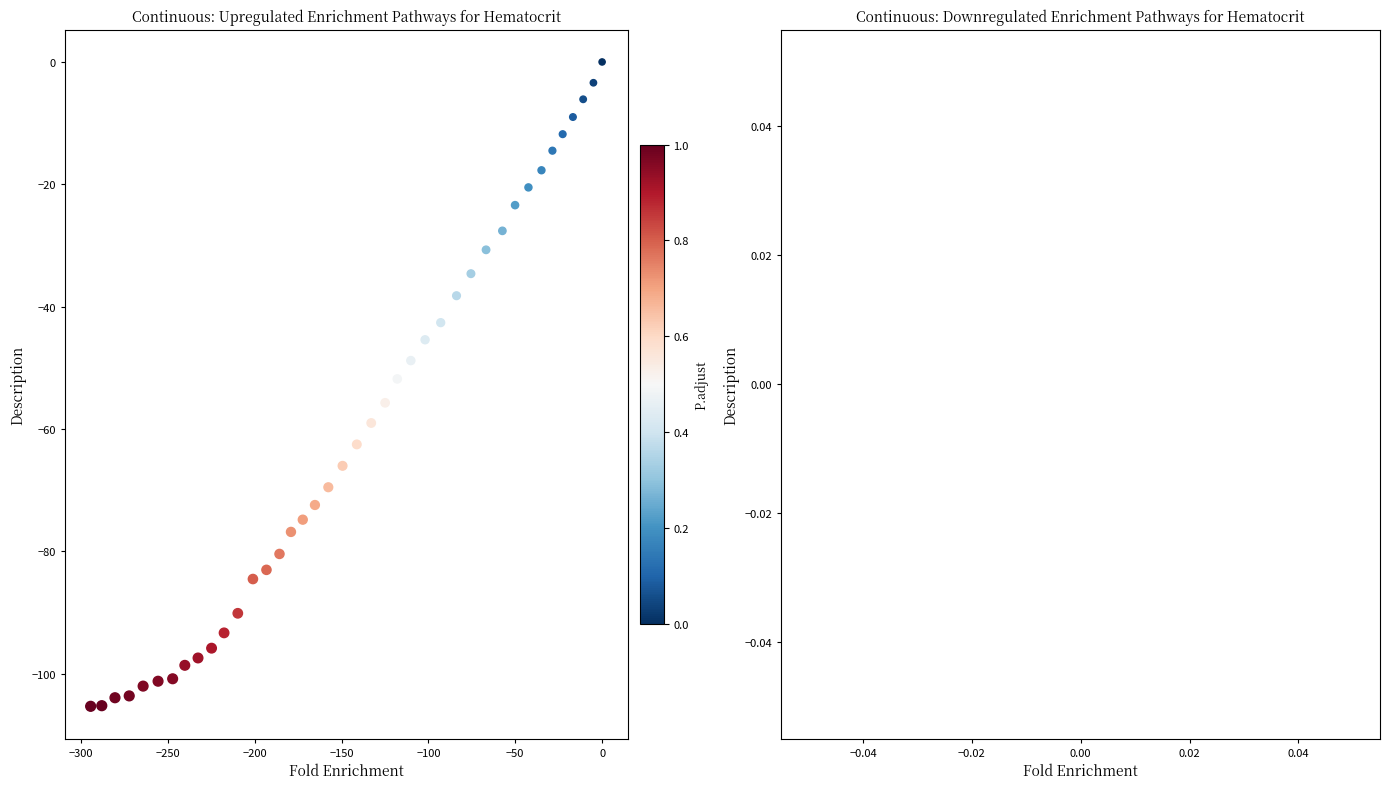

What is the range of Y values (max minus min)?

105.3